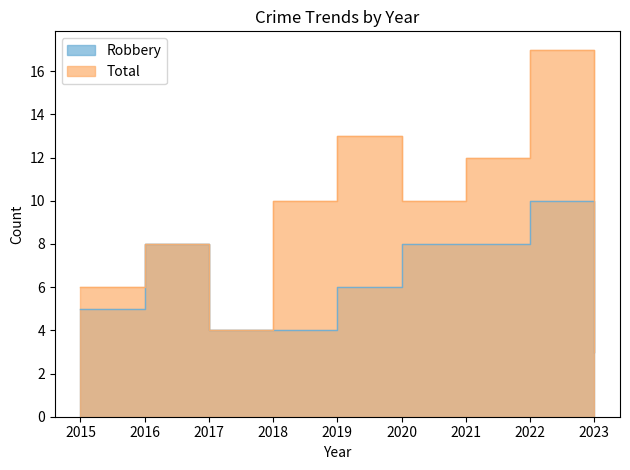

True or false: Robbery and Total cross at least once.

False